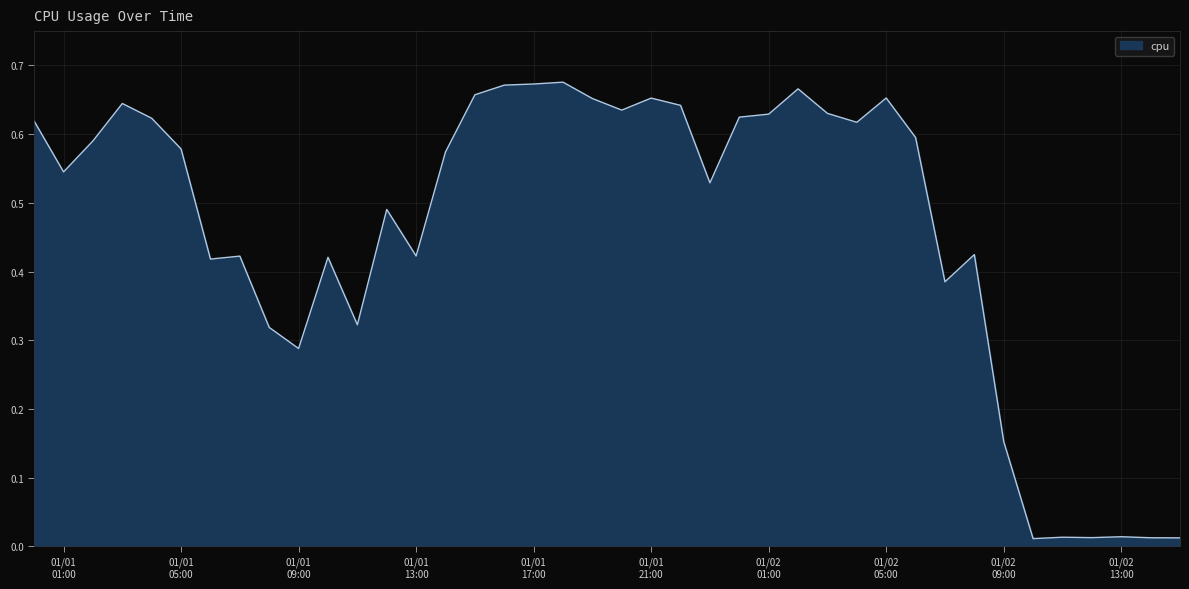

What is the difference between the maximum and minimum values?

0.7